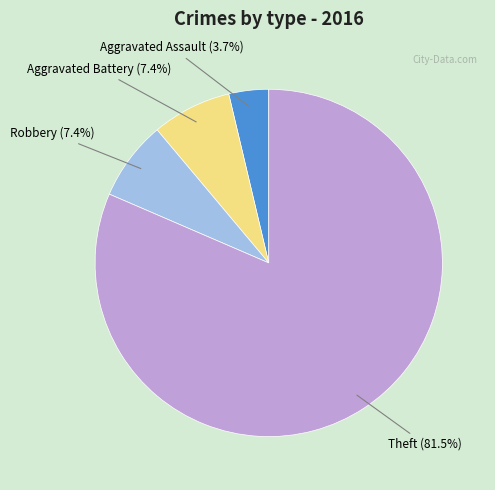

Is the sum of Aggravated Assault and Theft greater than half?

Yes